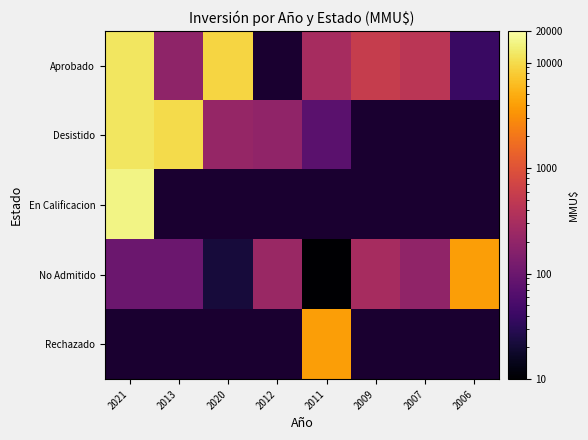

True or false: Desistido has a value of 12000.0 at 2021.

True